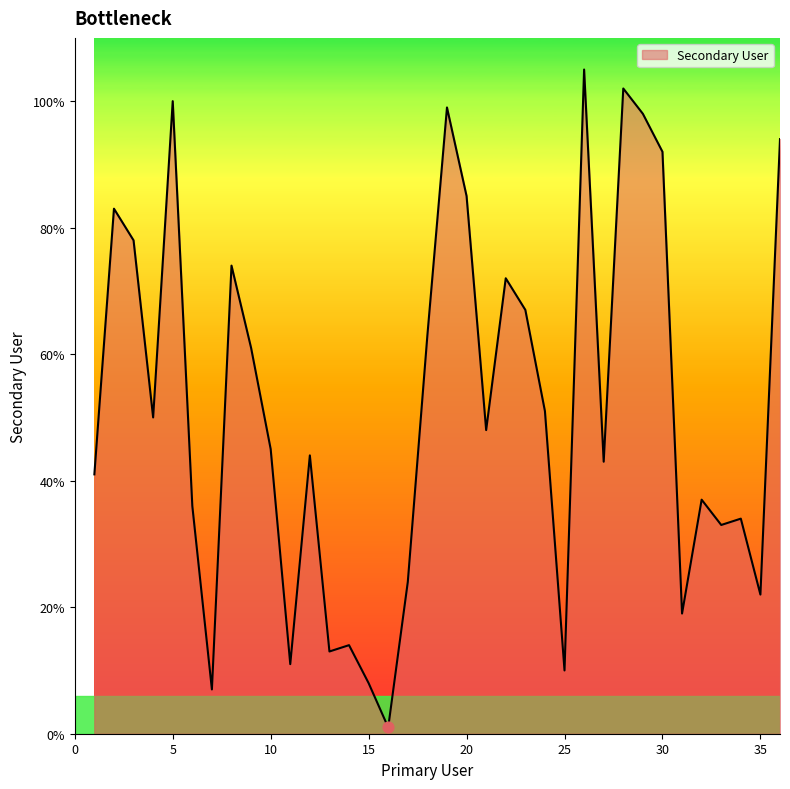

What is the difference between the maximum and minimum values?

104